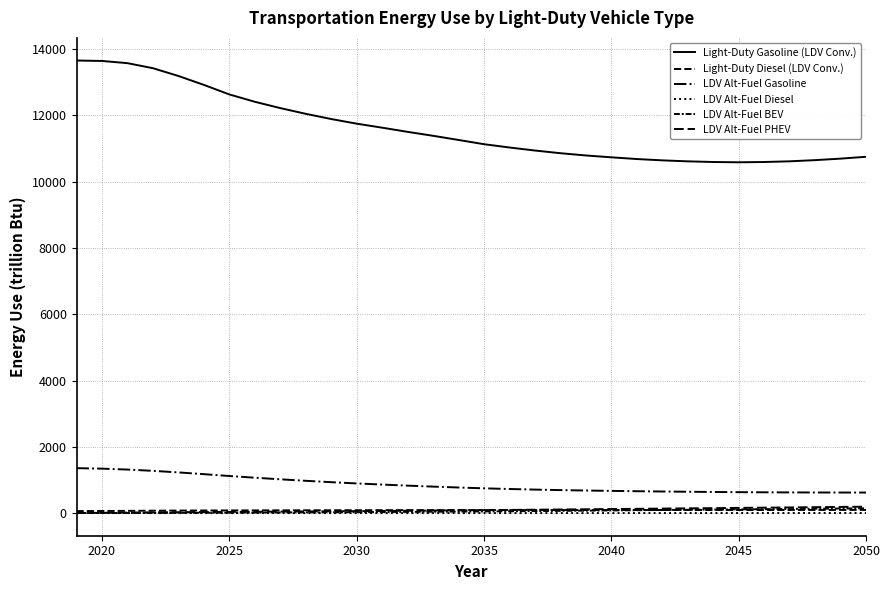

Does the chart have visible grid lines?

Yes